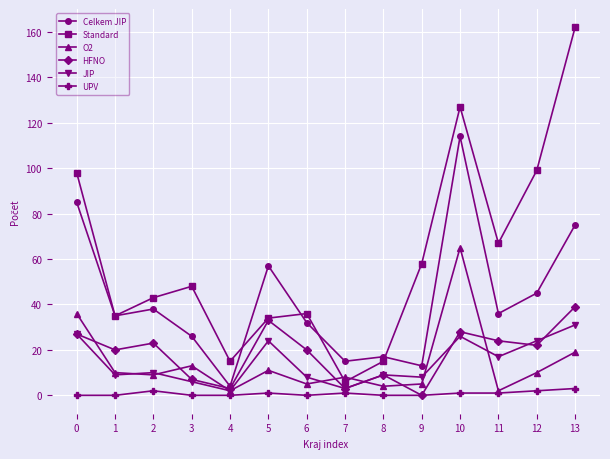

What is the sum of the Standard values at 3 and 6?

84